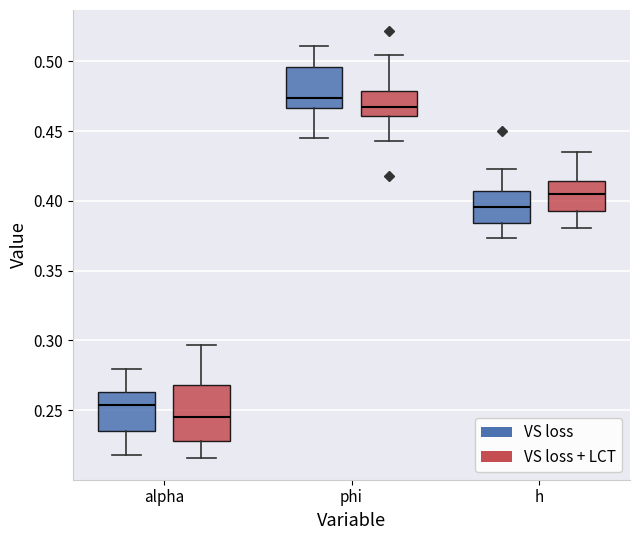

Which box has the highest median line?

phi (VS loss)